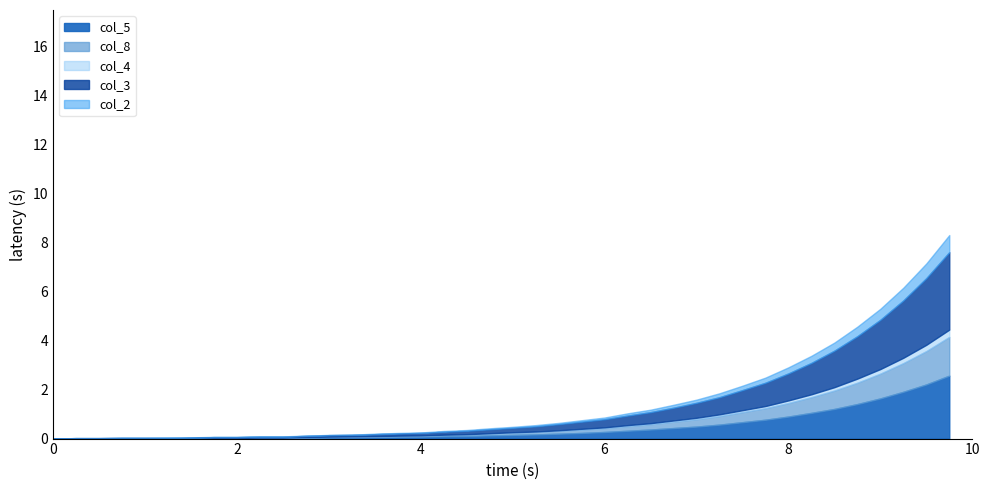

What is the maximum value for col_4?

0.3